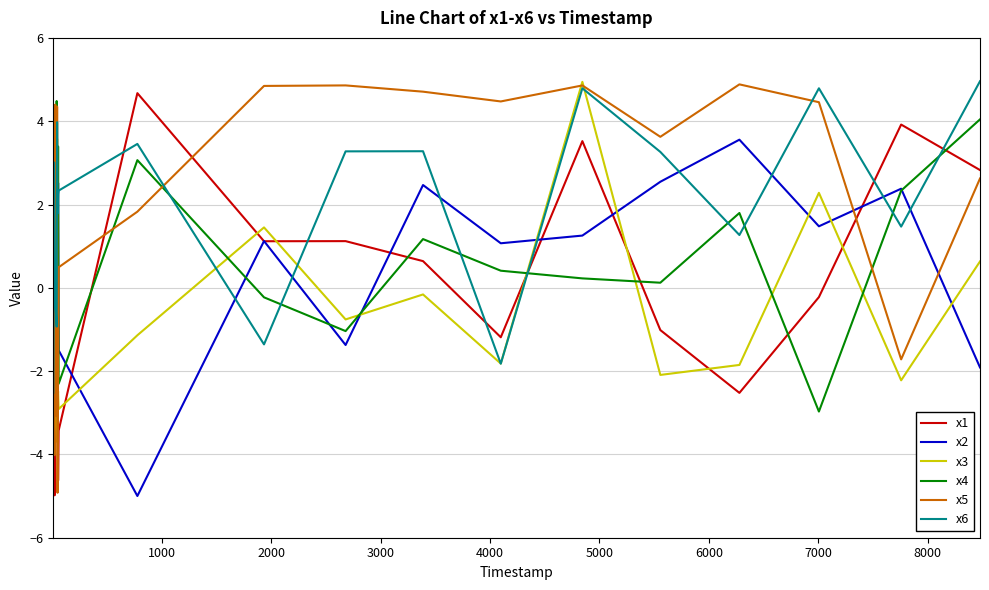

True or false: x1 and x5 cross at least once.

True